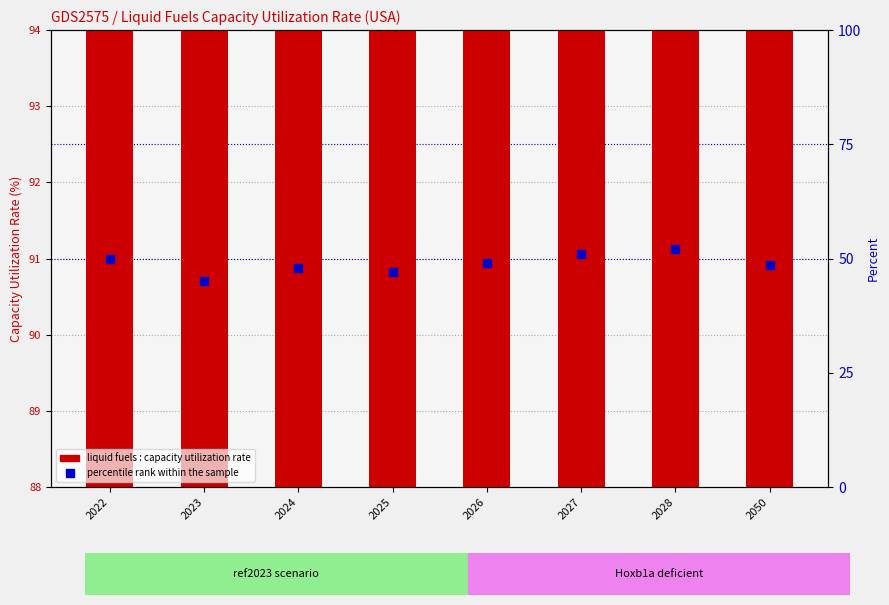

What are all the series names shown in the legend?

liquid fuels : capacity utilization rate, percentile rank within the sample